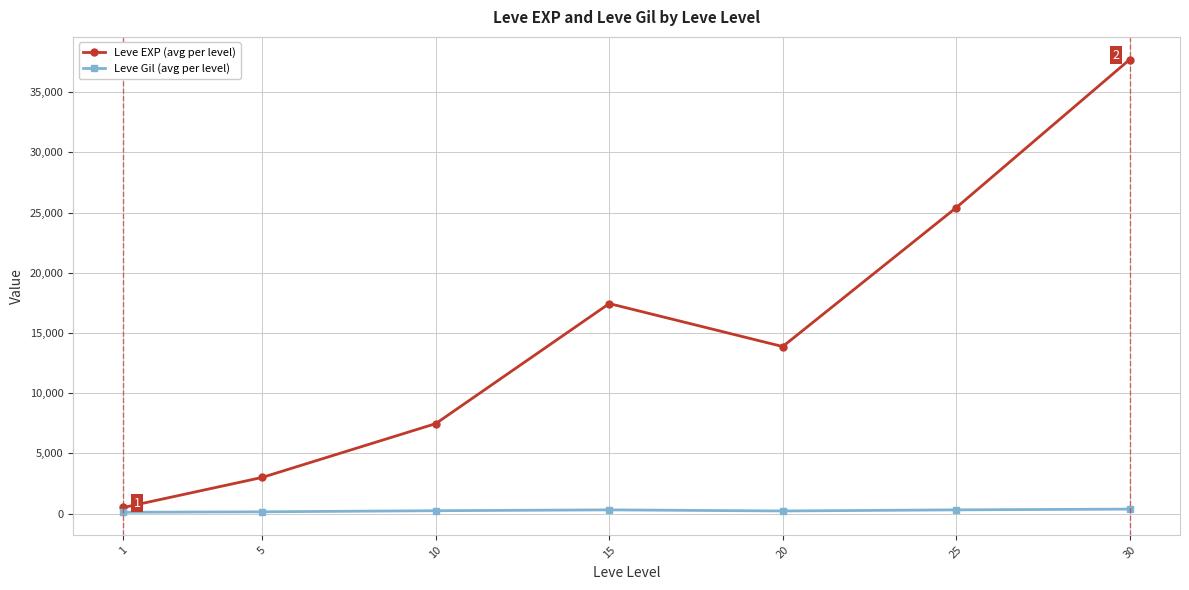

What is the greatest value displayed?

37715.0